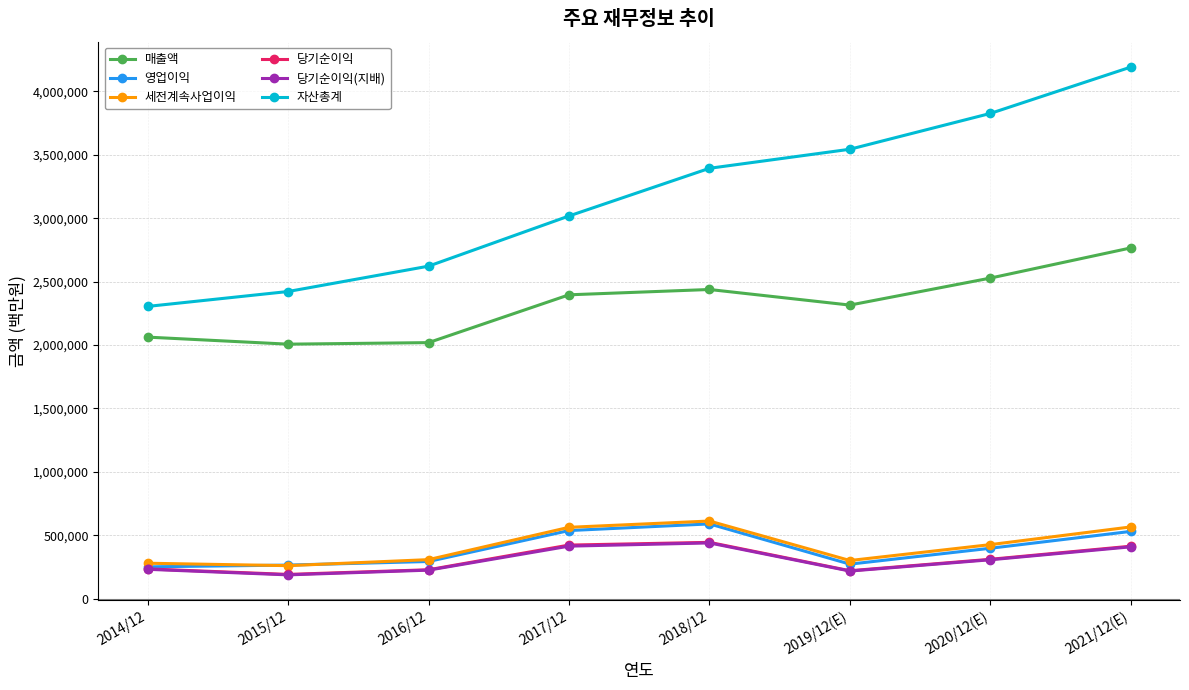

How many lines are shown in the chart?

6